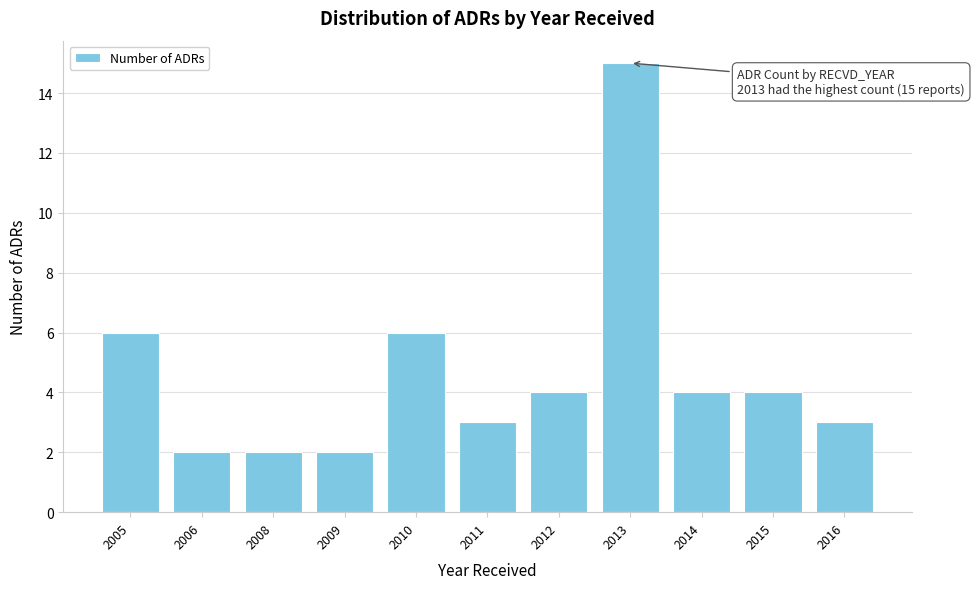

Reading left to right, extract all data points from this chart.

6	2	2	2	6	3	4	15	4	4	3